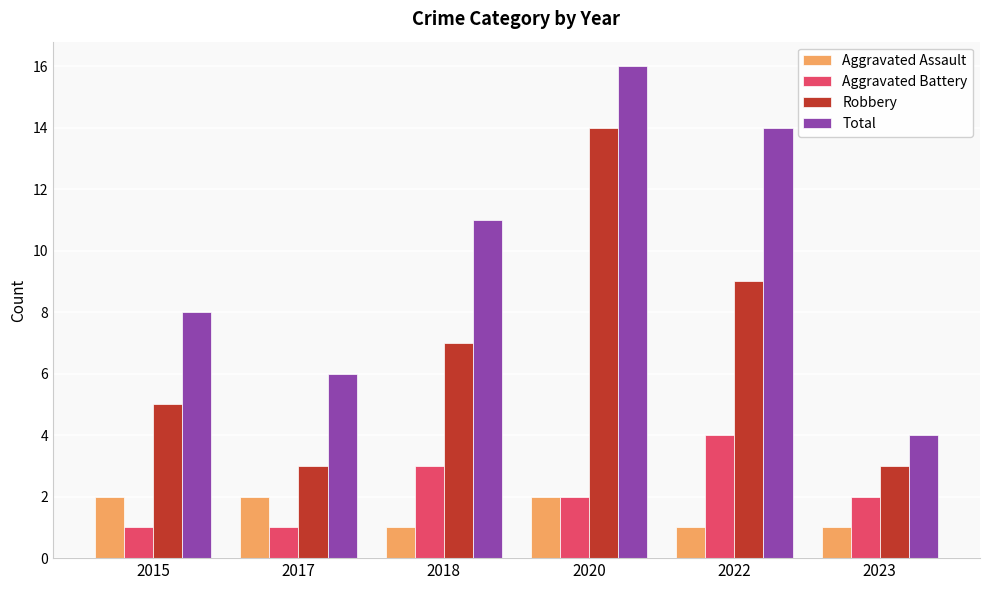

Which series changed the most between 2018 and 2023?

Total